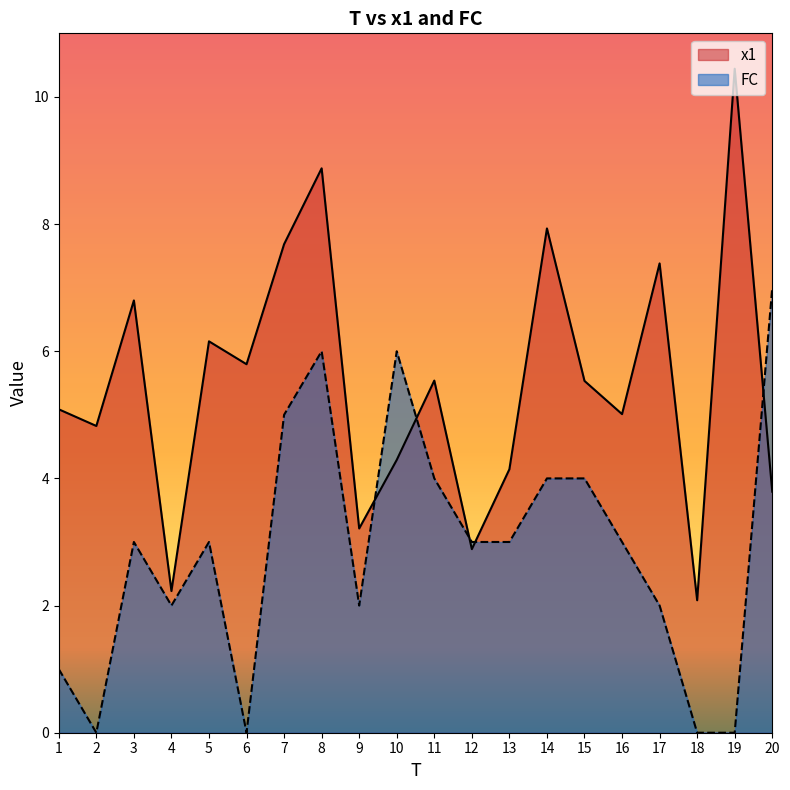

True or false: x1 and FC intersect in this chart.

True